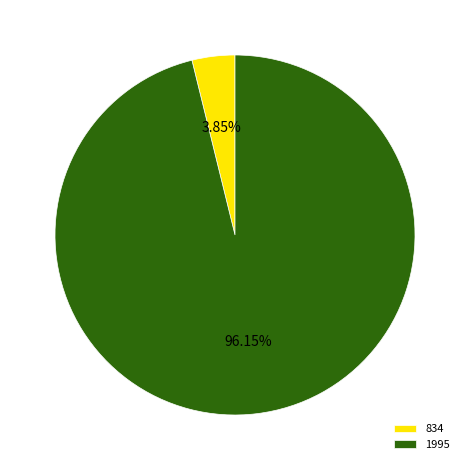

To the nearest percent, what percentage of the pie is 834?

4%